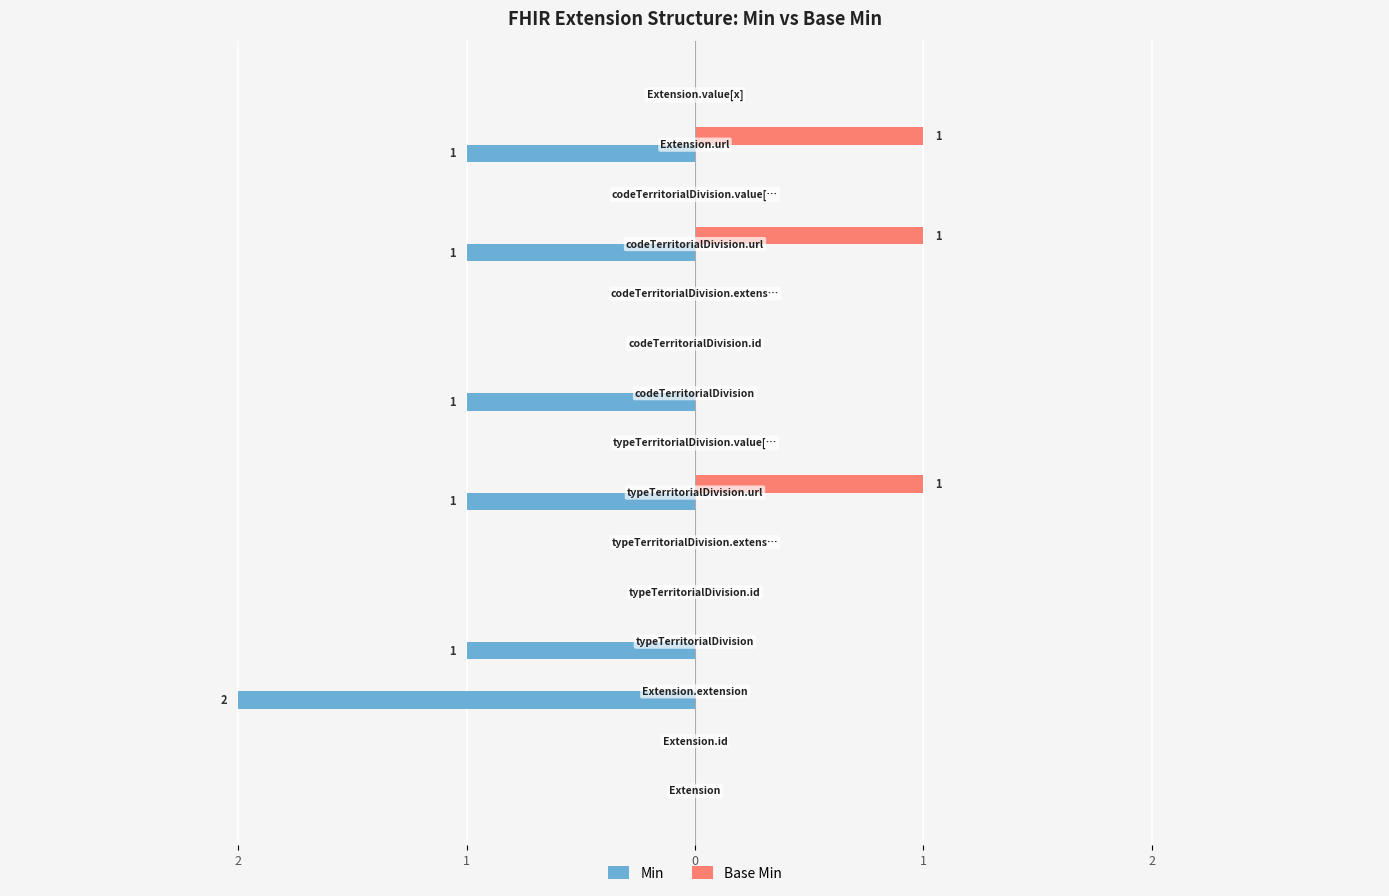

What are all the series names shown in the legend?

Min, Base Min